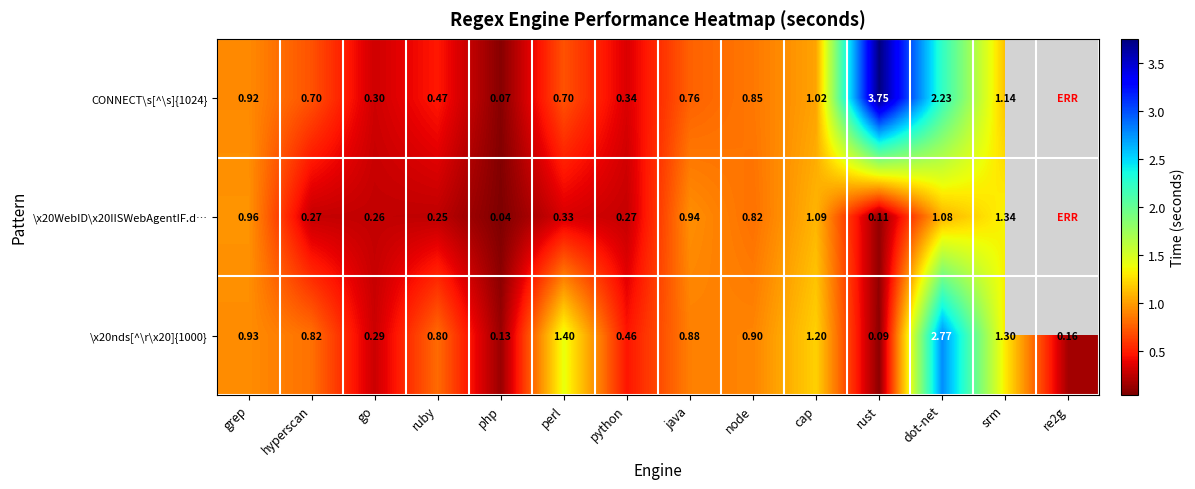

Is the value of \x20nds[^\r\x20]{1000} at java greater than the value of \x20WebID\x20IISWebAgentIF.d… at ruby?

Yes